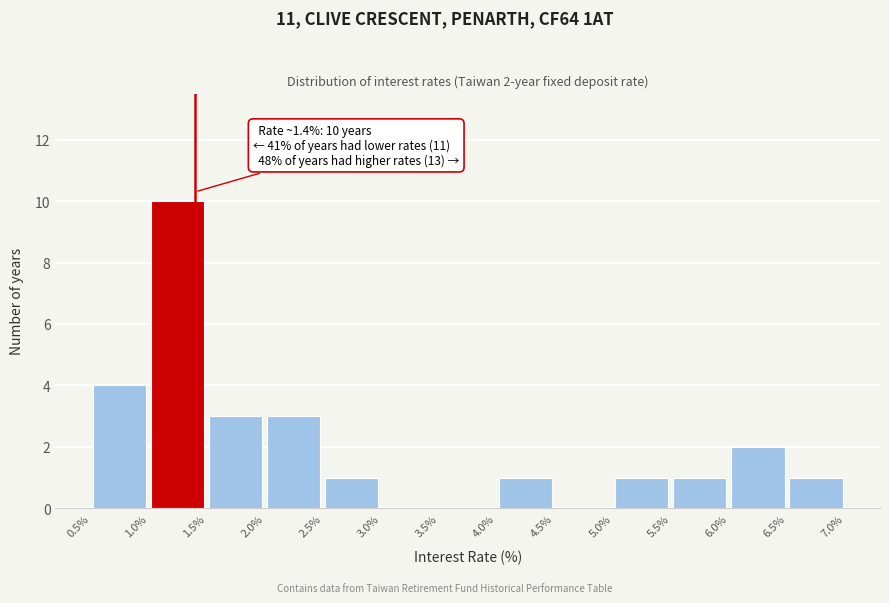

Which range on the x-axis has the tallest bar?

1.0% to 1.5%